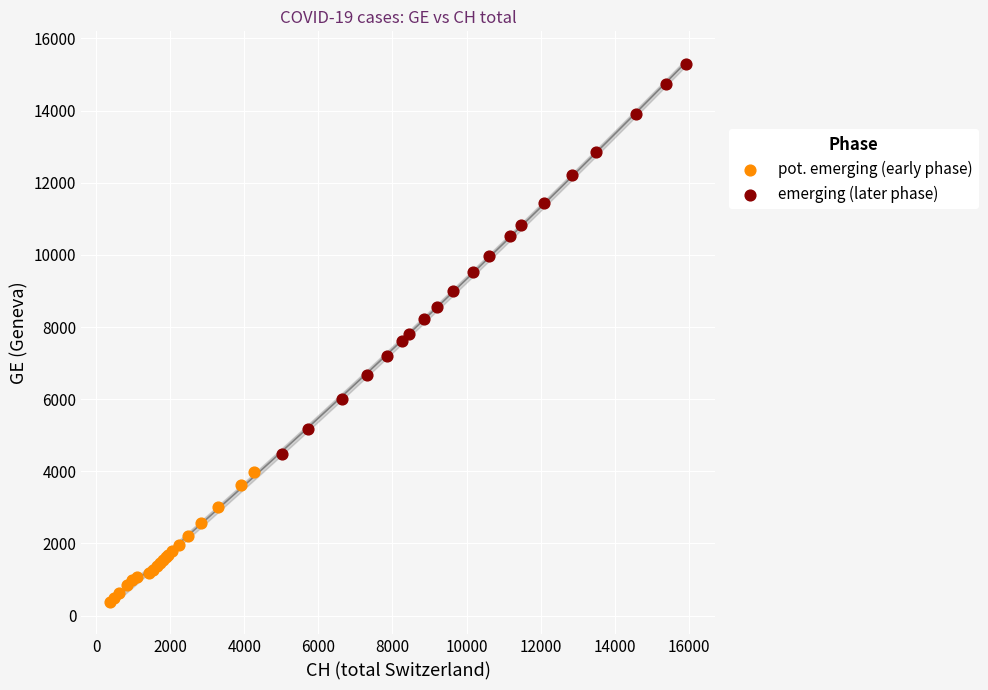

What are all the series names shown in the legend?

pot. emerging (early phase), emerging (later phase)